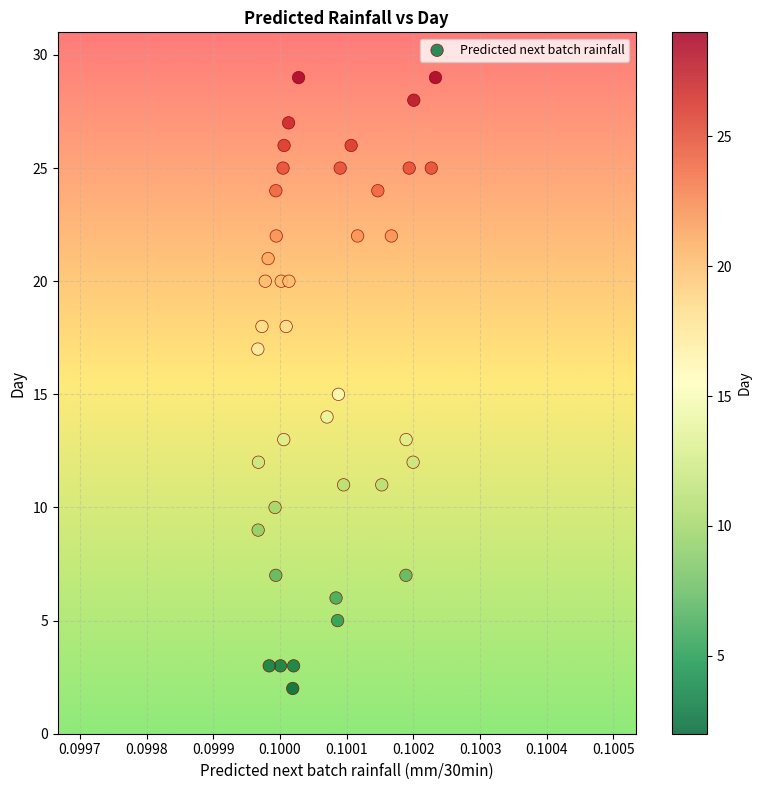

What is the range of Y values (max minus min)?

27